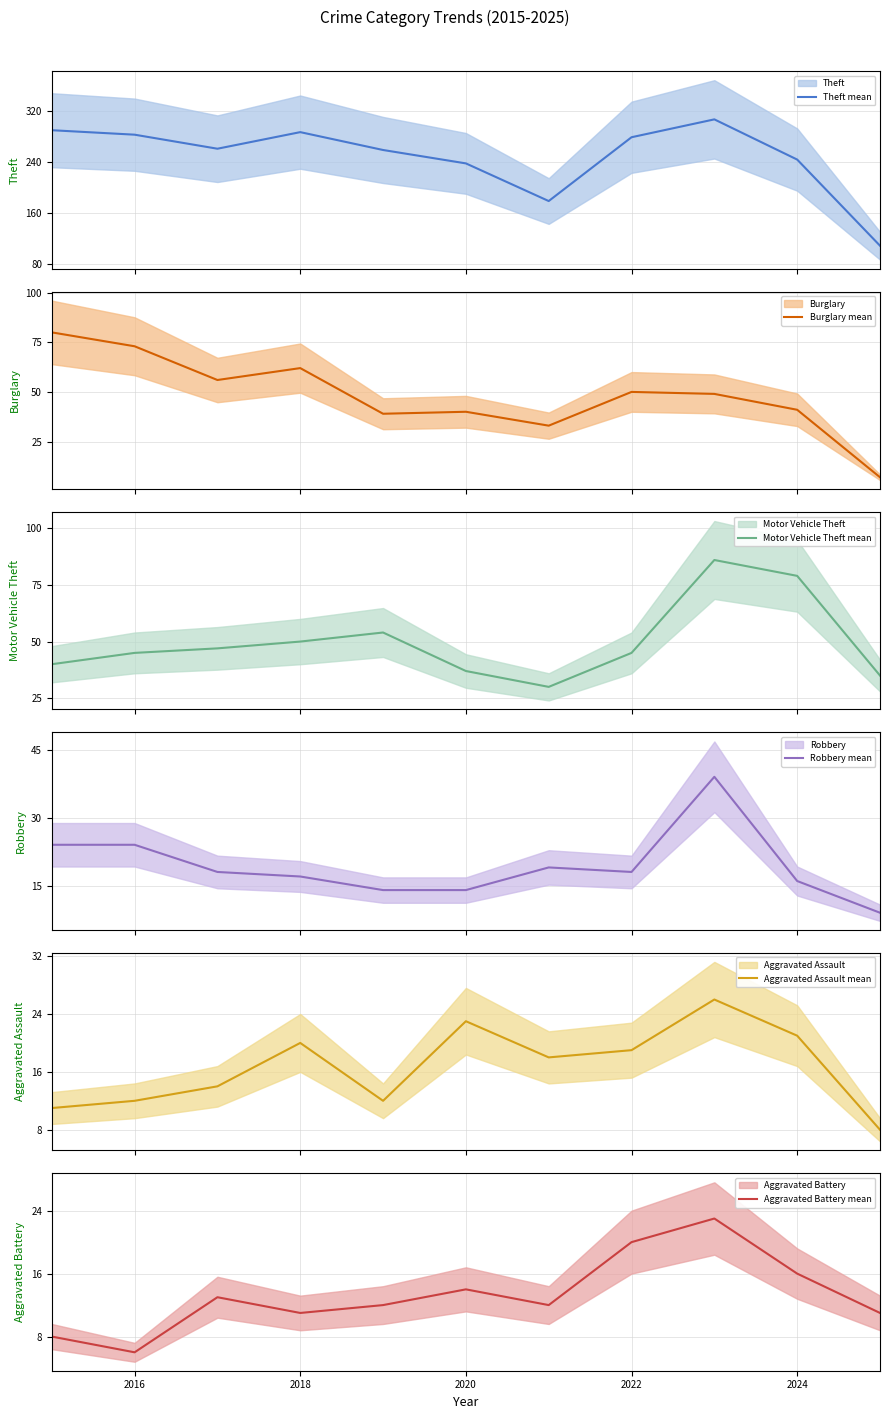

Is it true that Aggravated Battery mean equals 20 at 2022?

True